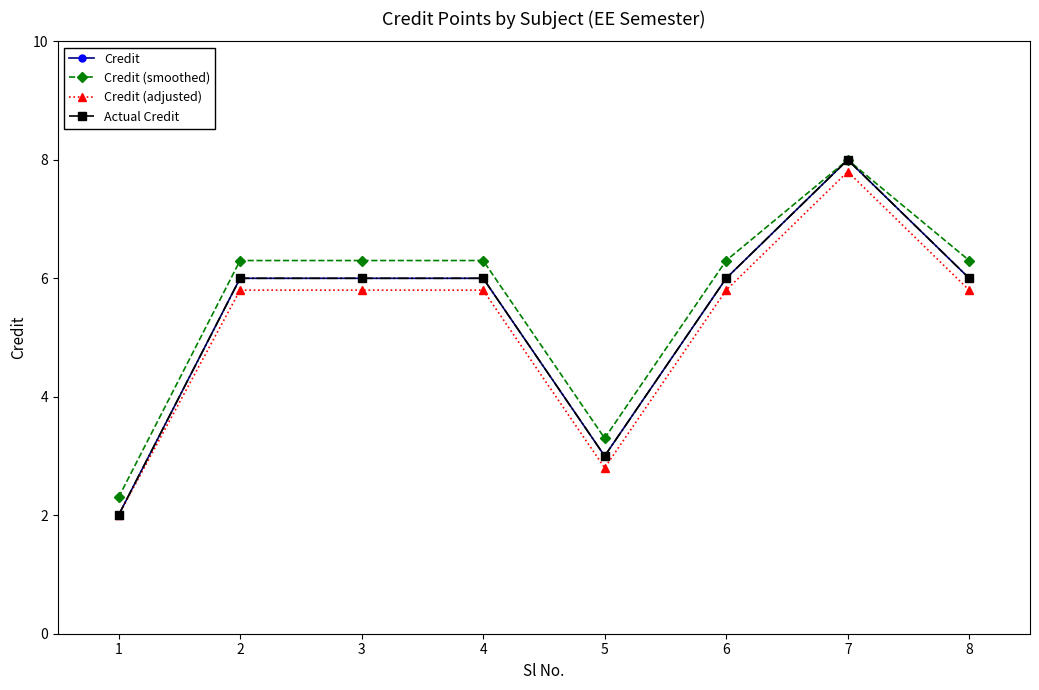

True or false: Credit and Credit (adjusted) cross at least once.

False